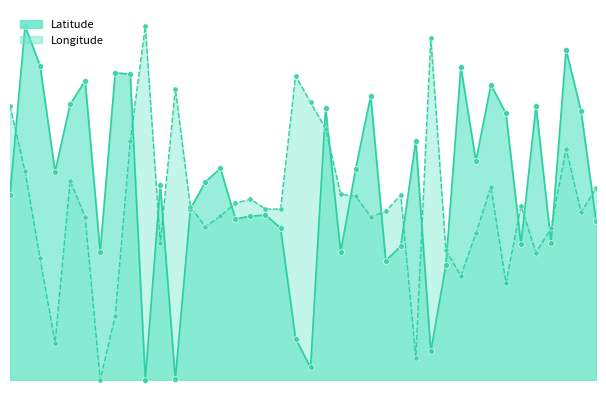

At how many categories does at least one series exceed 37?

40